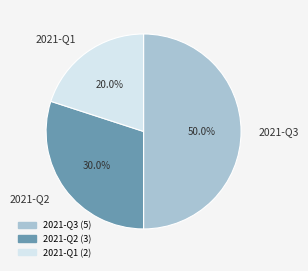

What percentage is the 2021-Q2 slice, to the nearest percent?

30%